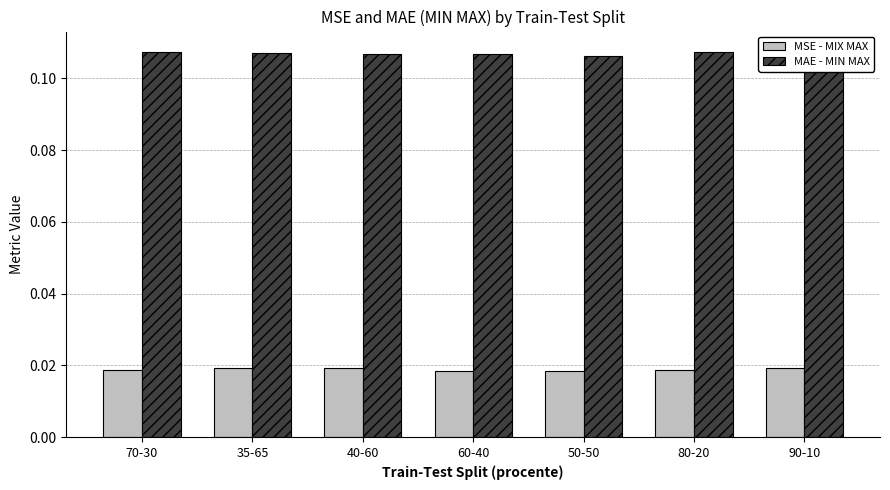

Reading left to right, transcribe all the data shown in this chart.

MSE - MIX MAX: 70-30=0.0	35-65=0.0	40-60=0.0	60-40=0.0	50-50=0.0	80-20=0.0	90-10=0.0
MAE - MIN MAX: 70-30=0.1	35-65=0.1	40-60=0.1	60-40=0.1	50-50=0.1	80-20=0.1	90-10=0.1